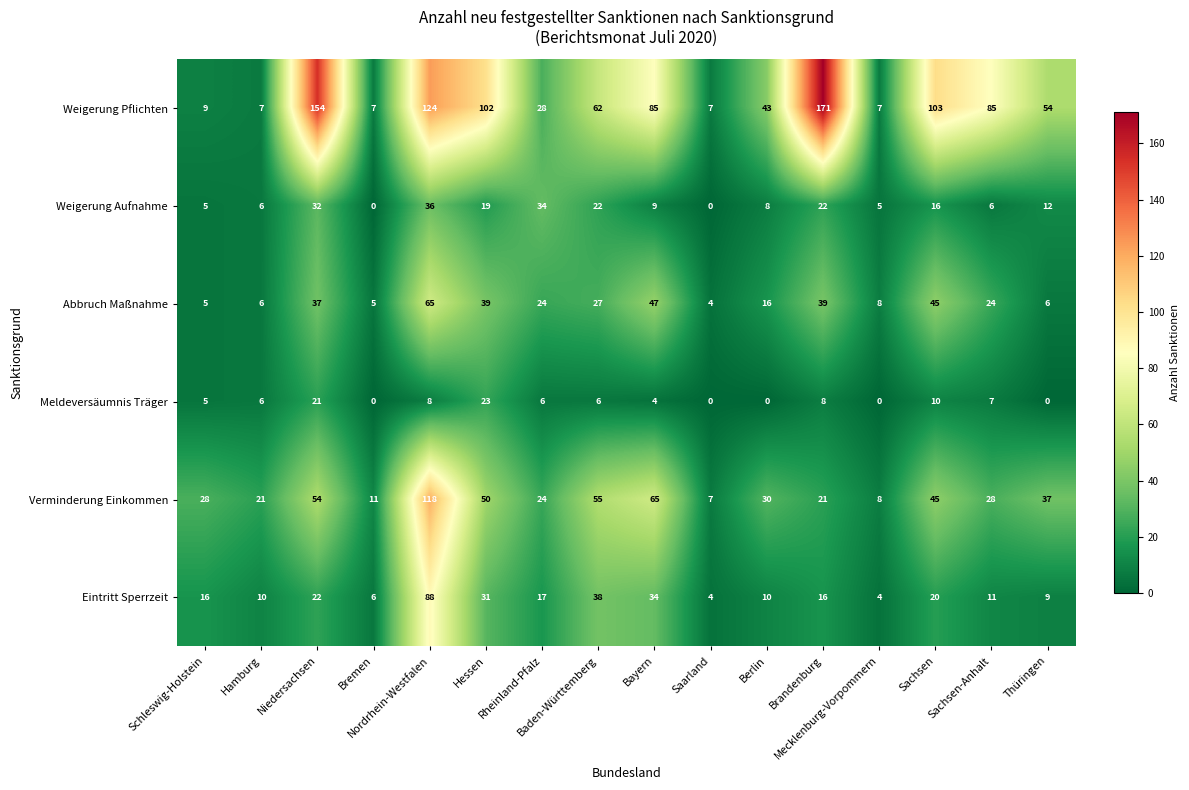

What is the sum of all Abbruch Maßnahme values?

397